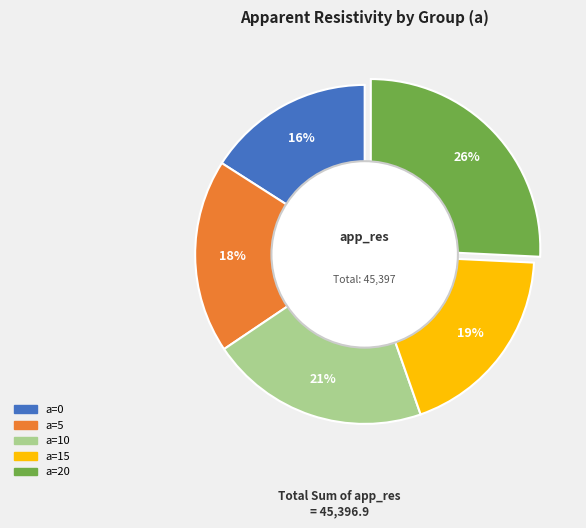

To the nearest percent, what is the difference between the largest and smallest slice percentages?

10%